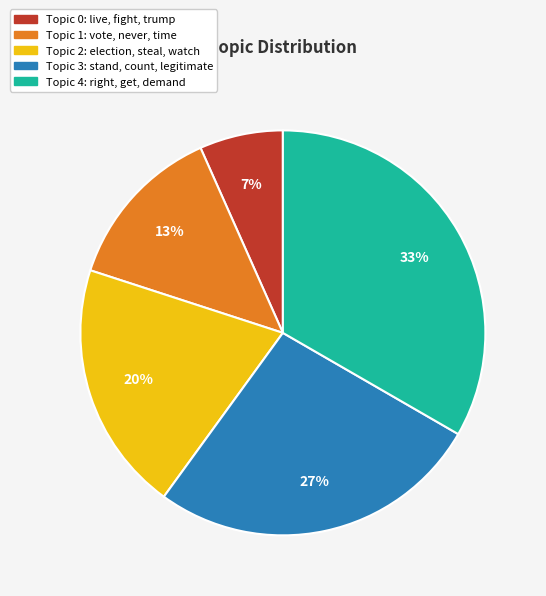

The Topic 1: vote, never, time slice represents 20% of the pie. True or false?

False